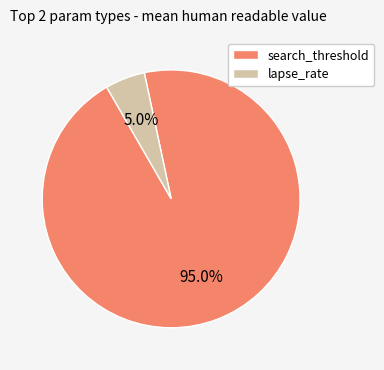

Rank the categories by value from highest to lowest.

search_threshold, lapse_rate